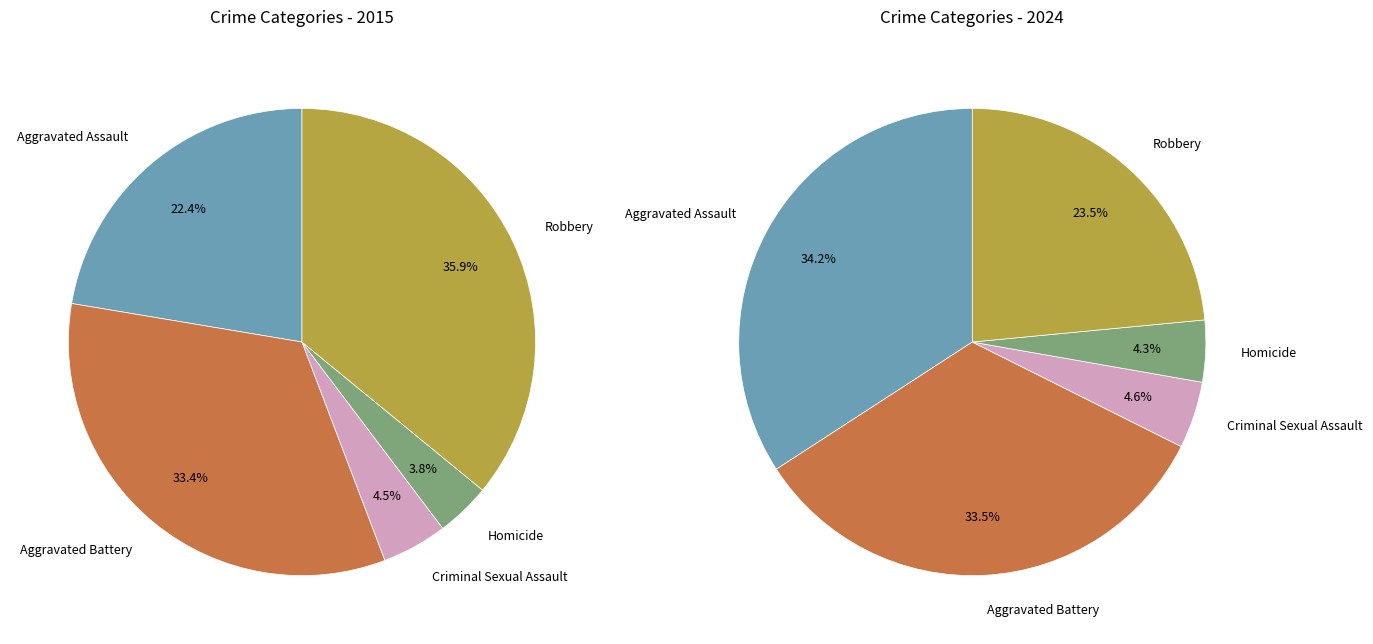

Which slice is the smallest?

Homicide